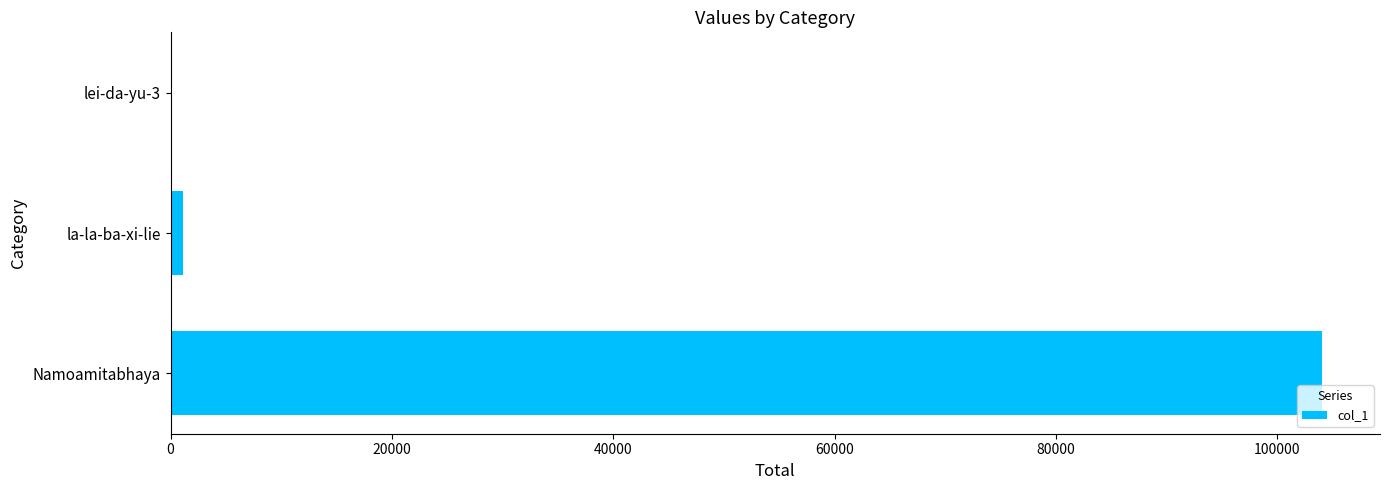

Reading bottom to top, transcribe all the data shown in this chart.

Namoamitabhaya=104074	la-la-ba-xi-lie=1145	lei-da-yu-3=140